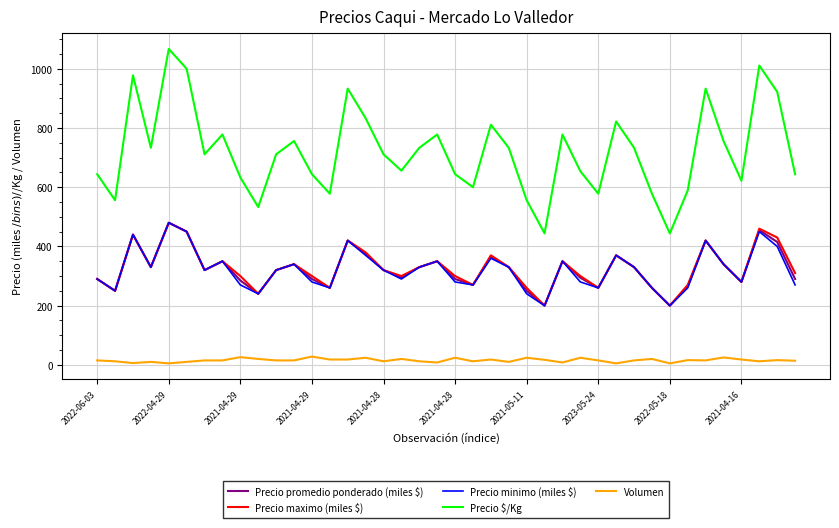

Which series has the widest spread of values?

Precio $/Kg